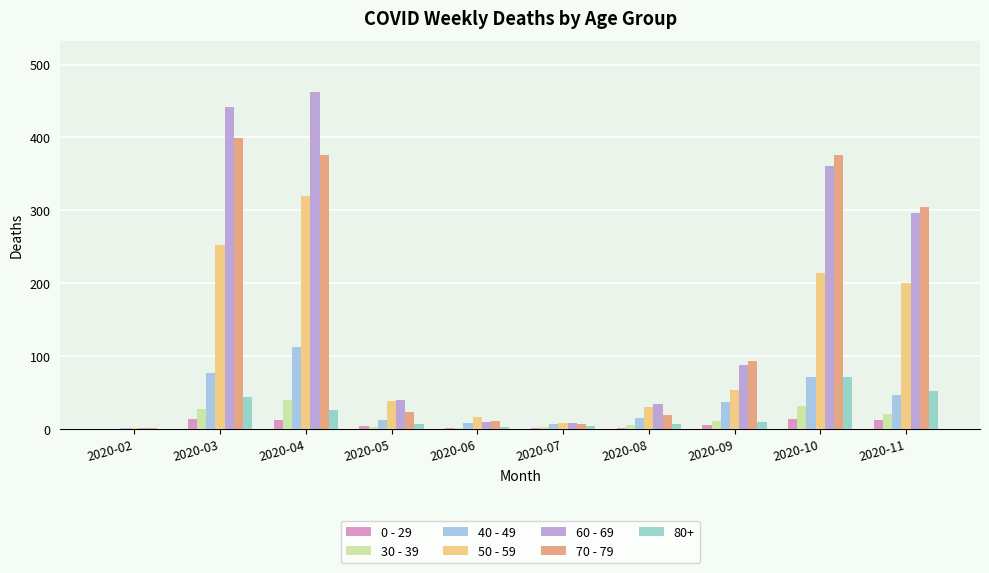

Rank the series at 2020-02 from lowest to highest value.

0 - 29, 30 - 39, 40 - 49, 50 - 59, 60 - 69, 70 - 79